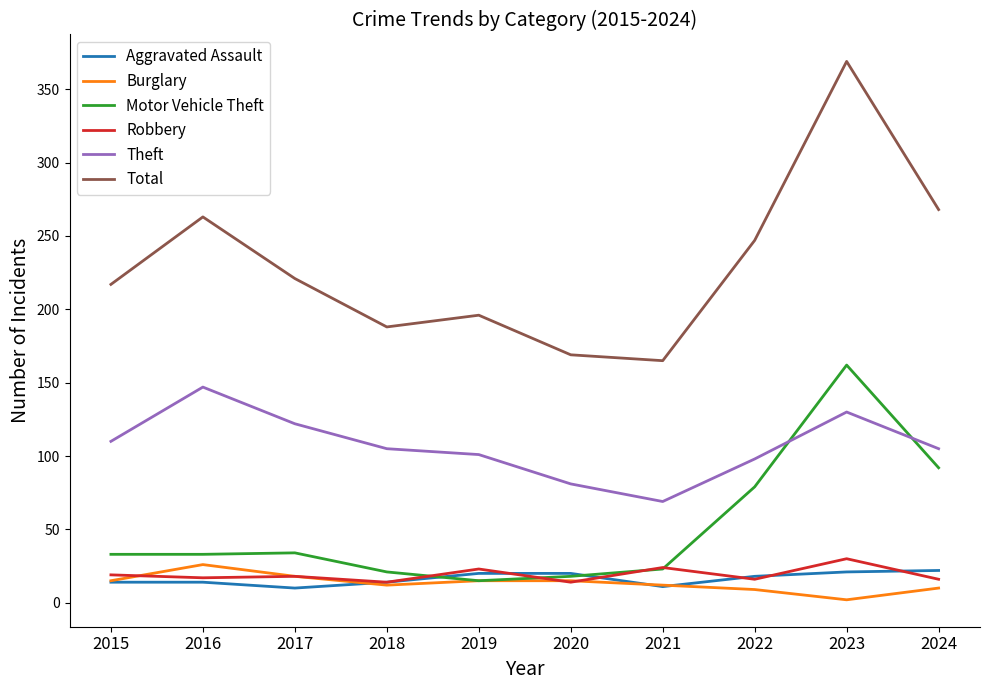

What is the maximum value for Aggravated Assault?

22